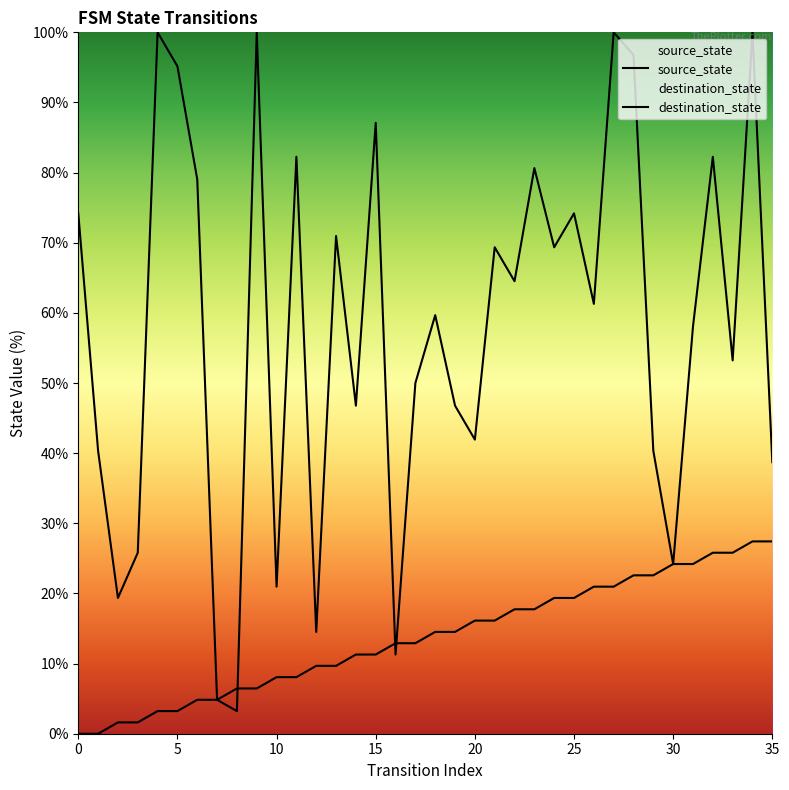

The value of source_state at 28 is 8.8. True or false?

False